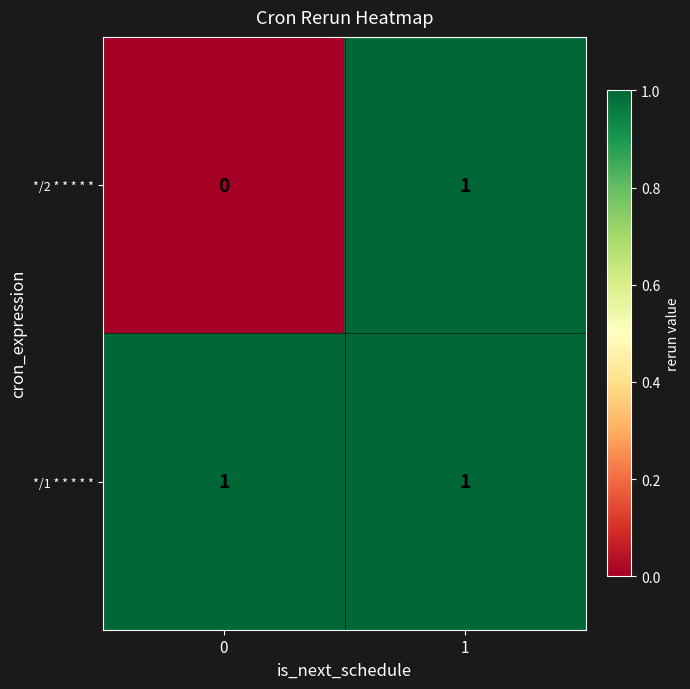

Which series has the largest total across all categories?

*/1 * * * * *